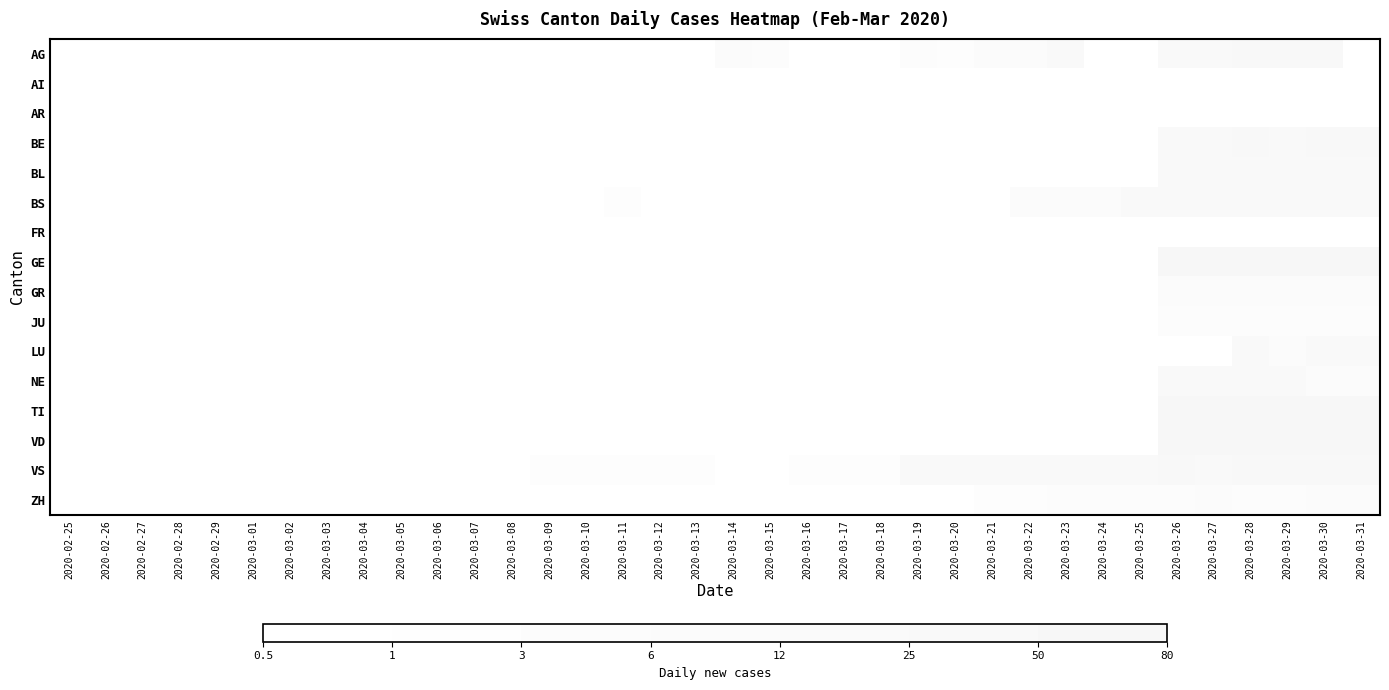

Which label corresponds to the largest value in the chart?

2020-03-28